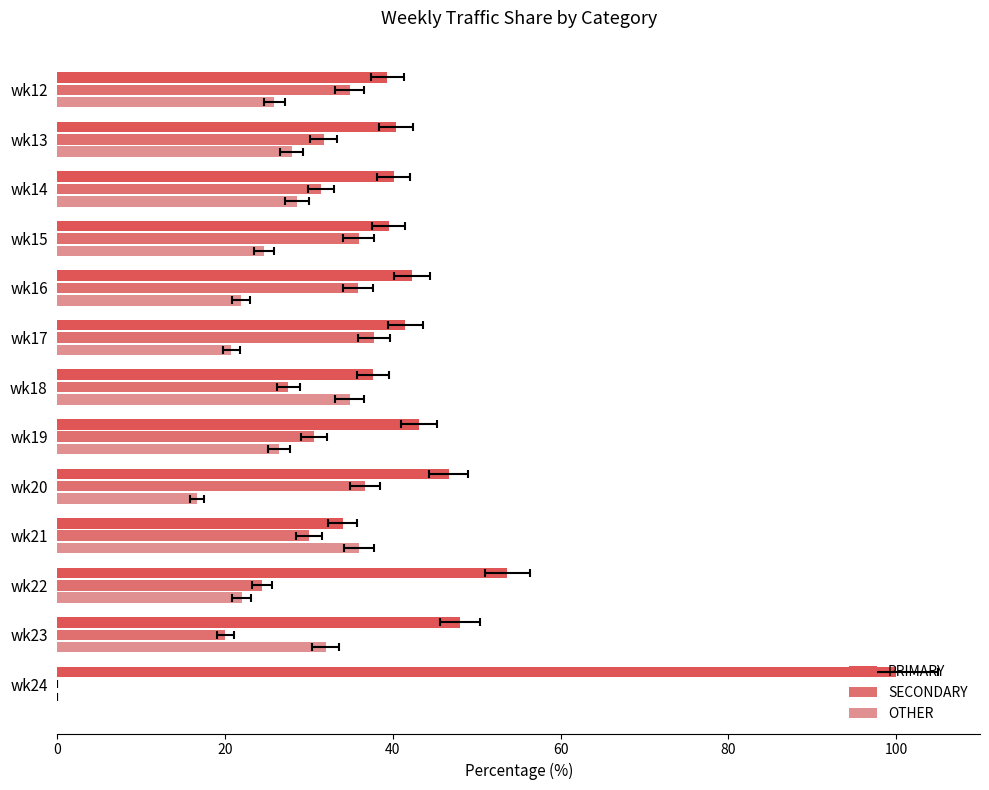

Reading right to left, list all the values displayed in this chart.

PRIMARY: 100.0	48.0	53.7	34.0	46.7	43.1	37.6	41.5	42.3	39.5	40.1	40.3	39.3
SECONDARY: 0.0	20.0	24.4	30.0	36.7	30.6	27.5	37.8	35.8	35.9	31.4	31.7	34.8
OTHER: 0.0	32.0	22.0	36.0	16.7	26.4	34.9	20.7	21.9	24.6	28.5	27.9	25.9